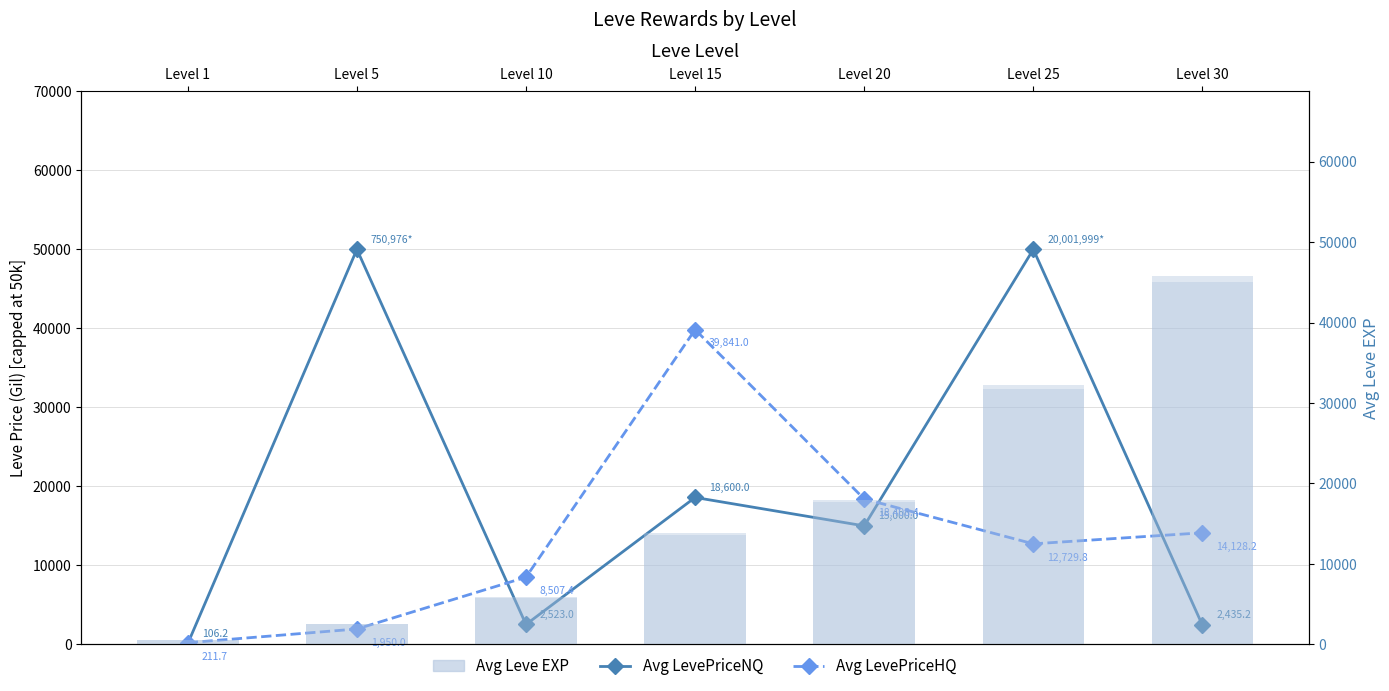

Rank the categories by Avg LevePriceHQ value from lowest to highest.

Level 1, Level 5, Level 10, Level 25, Level 30, Level 20, Level 15